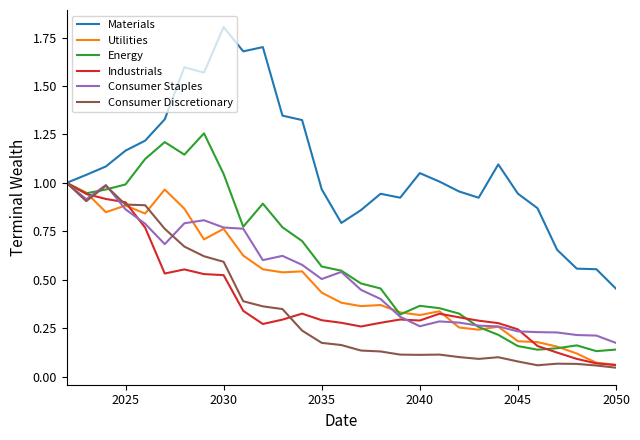

What is the greatest value displayed?

1.8